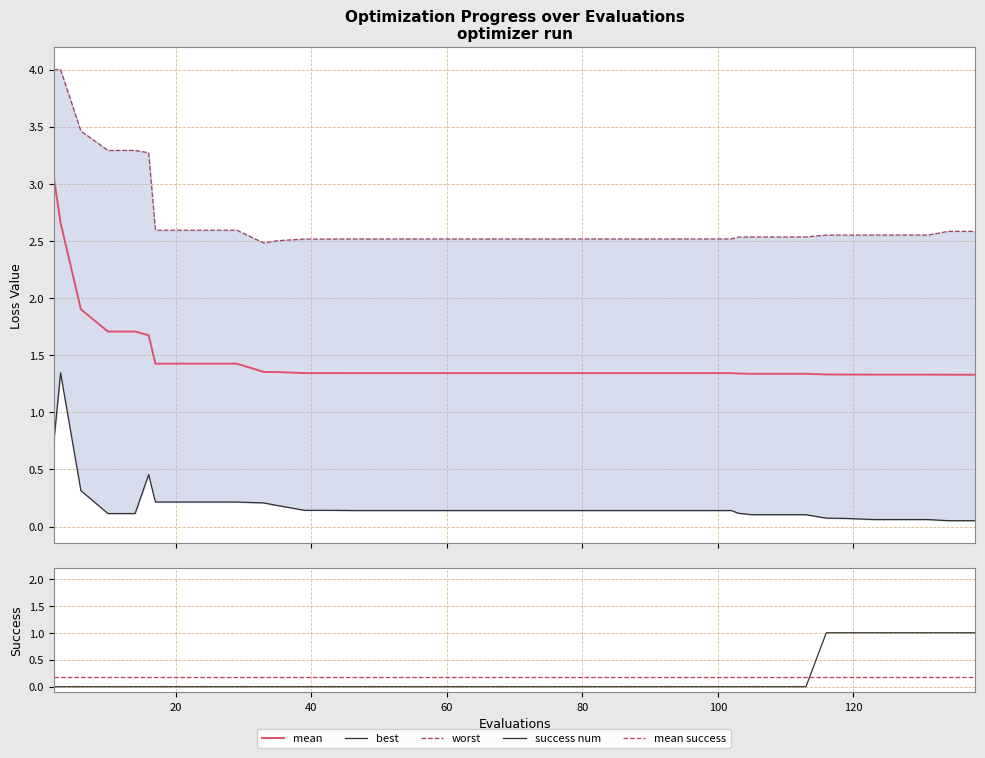

At how many categories does at least one series exceed 2?

40